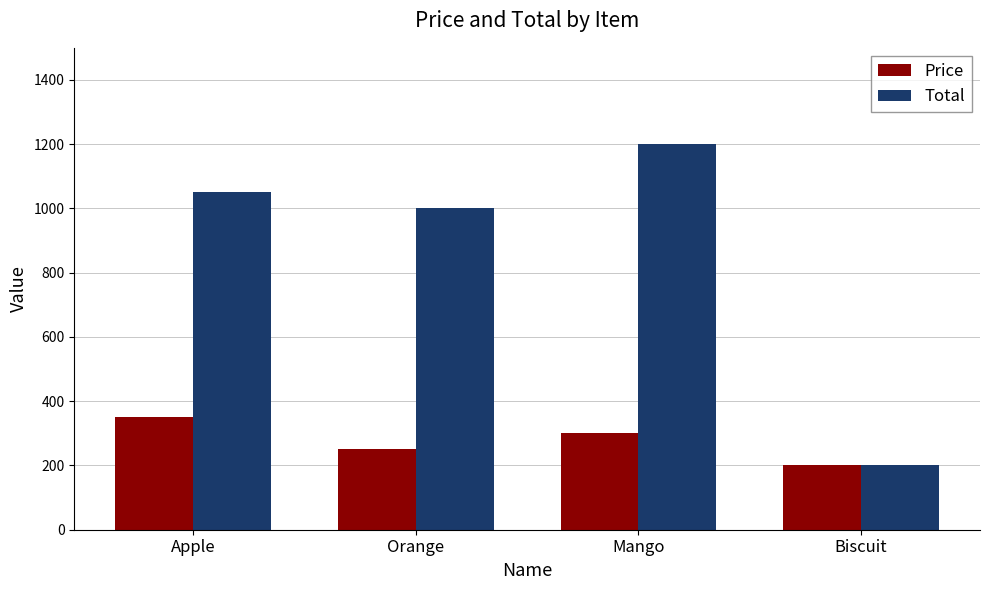

What is the approximate value of Price at Orange, to the nearest 5?

250